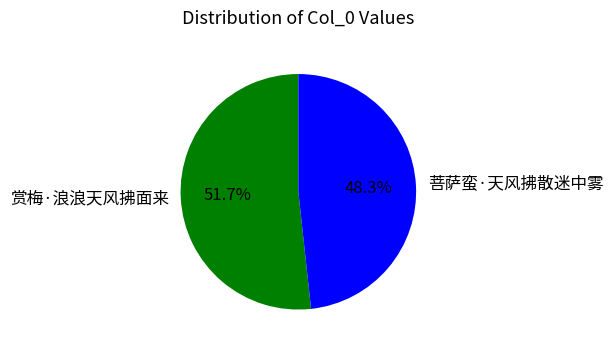

Which category has the biggest portion of the pie?

赏梅·浪浪天风拂面来